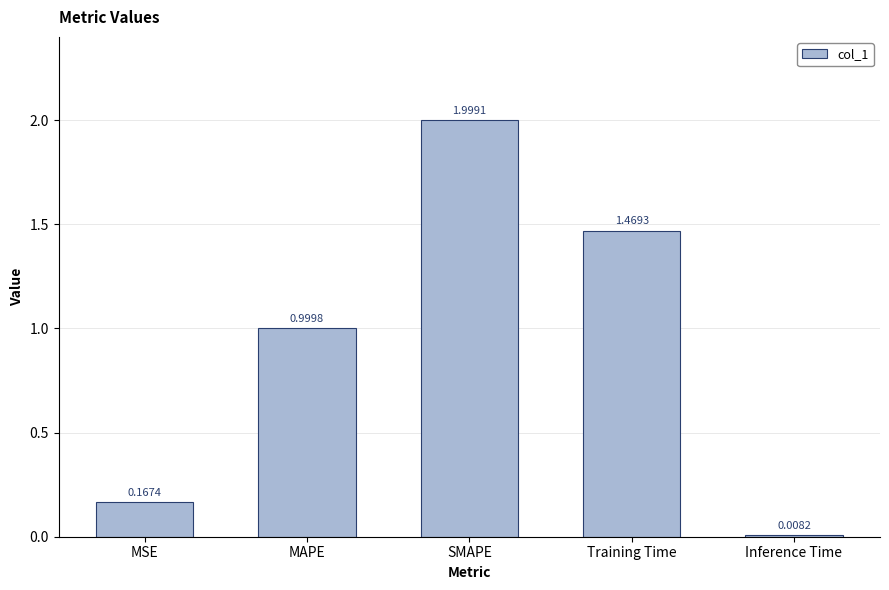

What is the sum of all values?

4.6